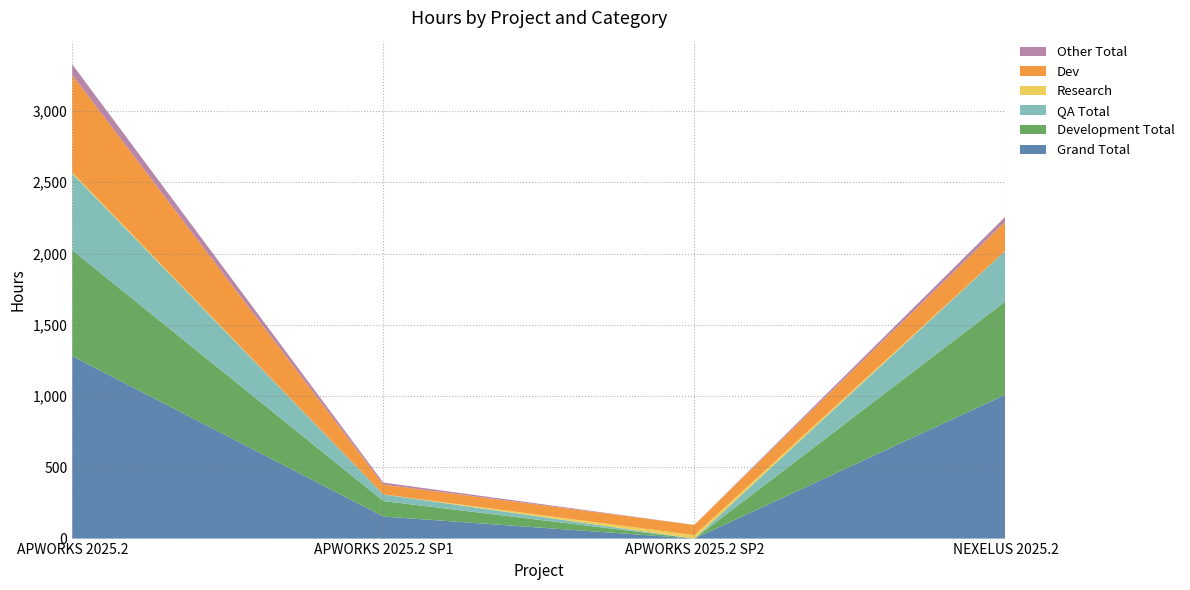

Reading right to left, what are all the values shown in this chart?

Grand Total: NEXELUS 2025.2=1010.0	APWORKS 2025.2 SP2=0.0	APWORKS 2025.2 SP1=155.0	APWORKS 2025.2=1280.5
Development Total: NEXELUS 2025.2=654.5	APWORKS 2025.2 SP2=0.0	APWORKS 2025.2 SP1=108.5	APWORKS 2025.2=742.5
QA Total: NEXELUS 2025.2=355.5	APWORKS 2025.2 SP2=0.0	APWORKS 2025.2 SP1=46.5	APWORKS 2025.2=538.0
Research: NEXELUS 2025.2=0.0	APWORKS 2025.2 SP2=24.0	APWORKS 2025.2 SP1=0.0	APWORKS 2025.2=8.0
Dev: NEXELUS 2025.2=204.0	APWORKS 2025.2 SP2=72.0	APWORKS 2025.2 SP1=69.0	APWORKS 2025.2=684.0
Other Total: NEXELUS 2025.2=35.0	APWORKS 2025.2 SP2=0.0	APWORKS 2025.2 SP1=14.0	APWORKS 2025.2=74.0